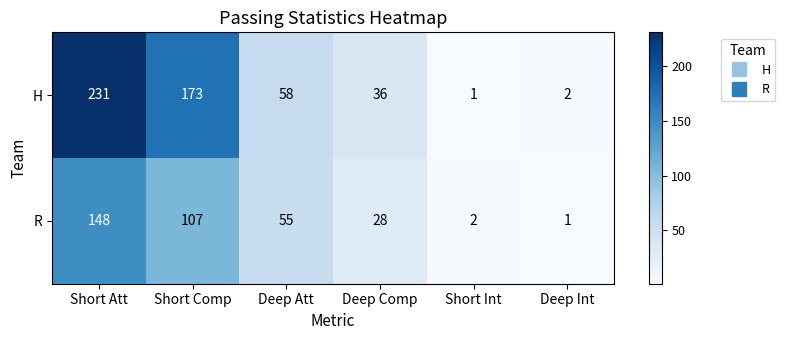

What value does the H series have at Short Comp?

173